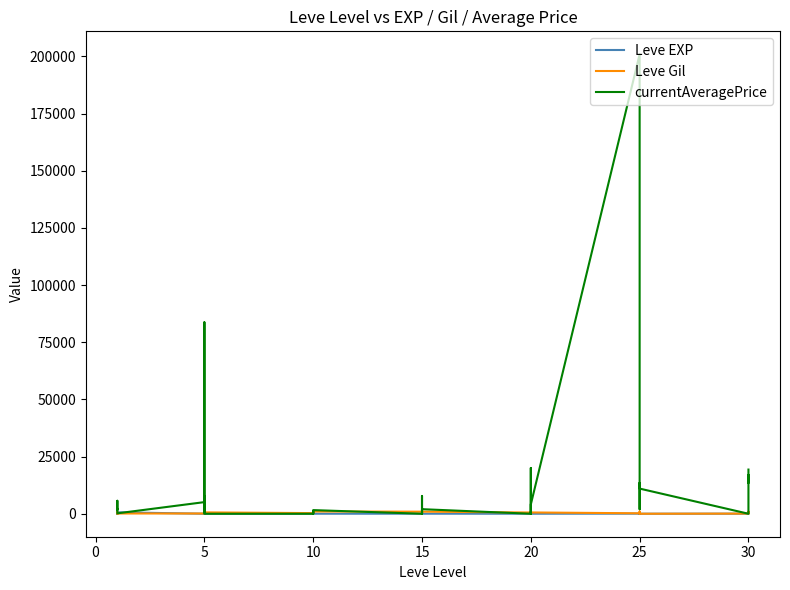

True or false: Leve Gil and Leve EXP intersect in this chart.

True